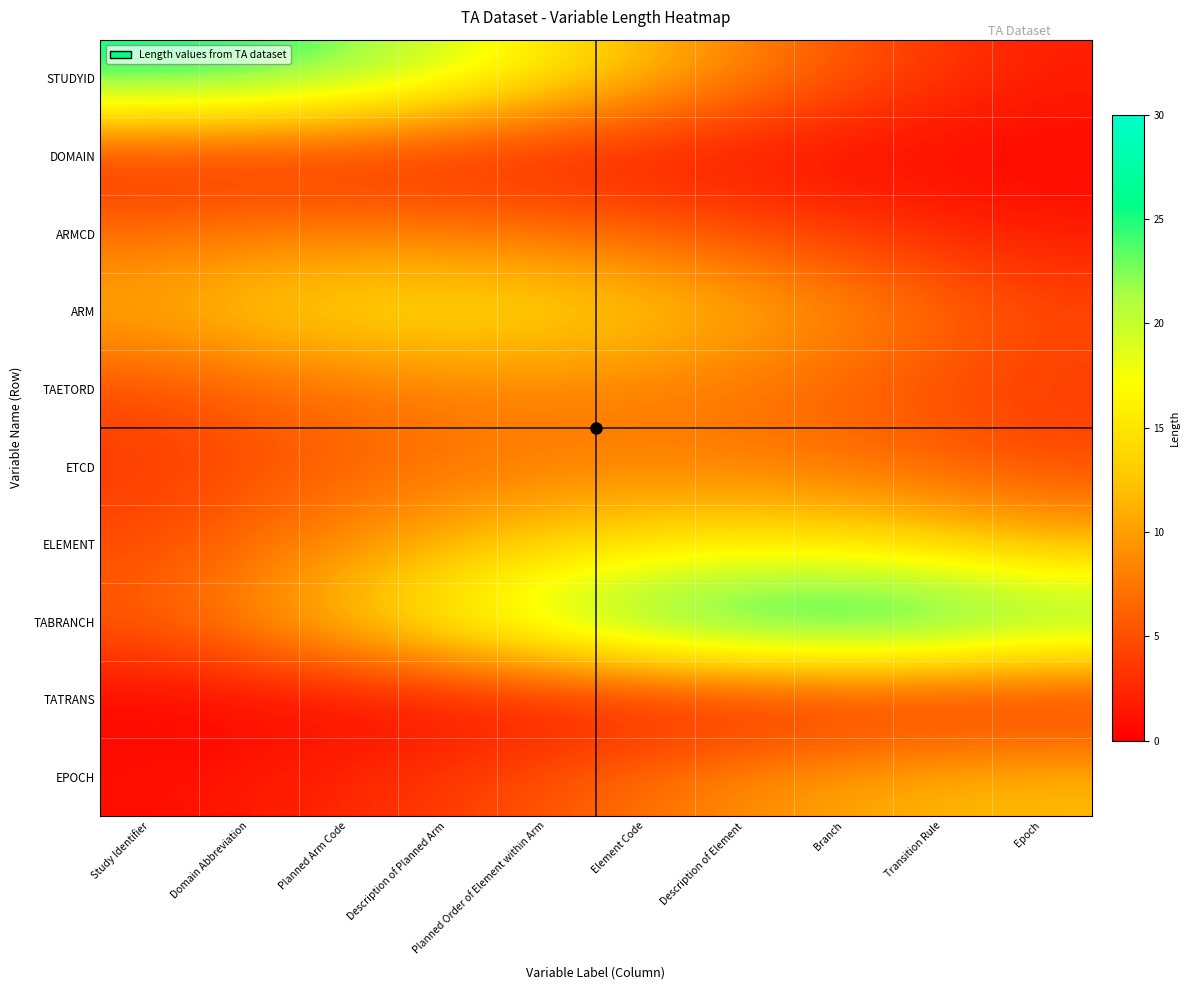

Which has a higher value, Study Identifier or Planned Arm Code?

Study Identifier